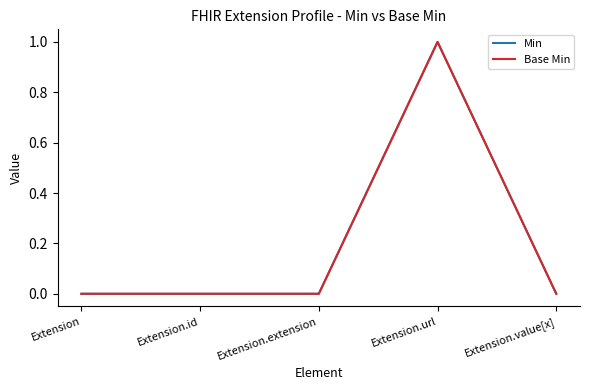

Does the chart have visible grid lines?

No